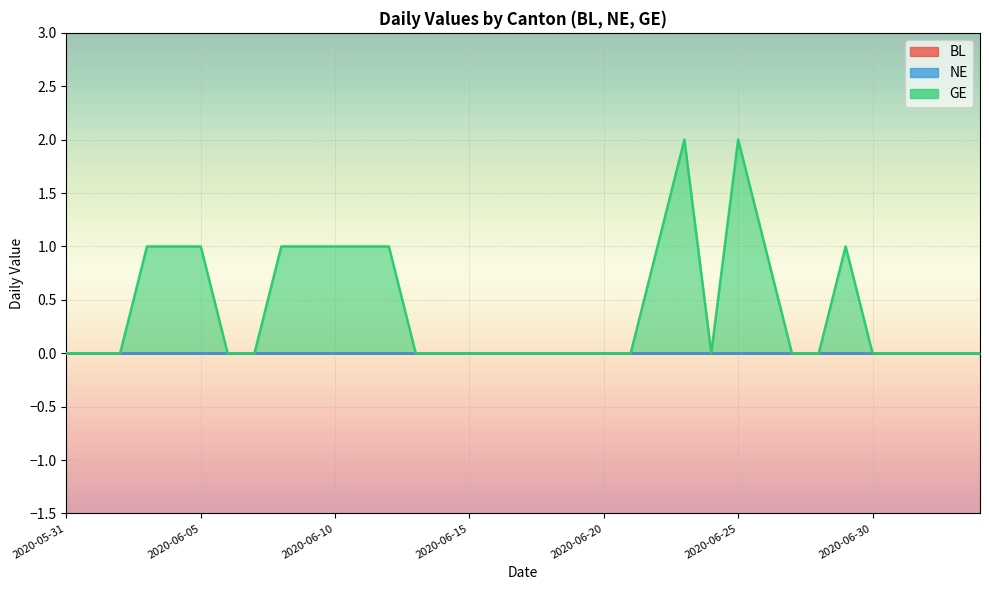

What position from the right is 2020-06-07?

28